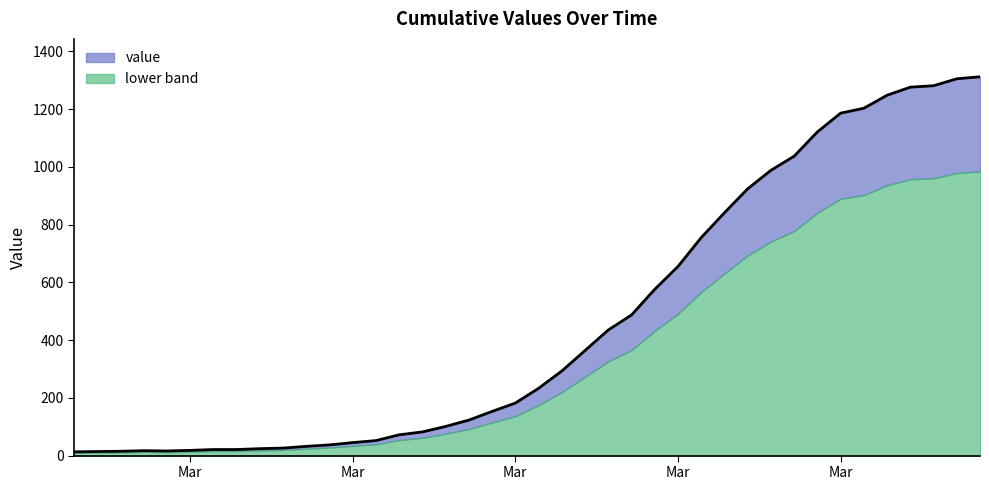

Where is the data nearest to the value 662?

Mar